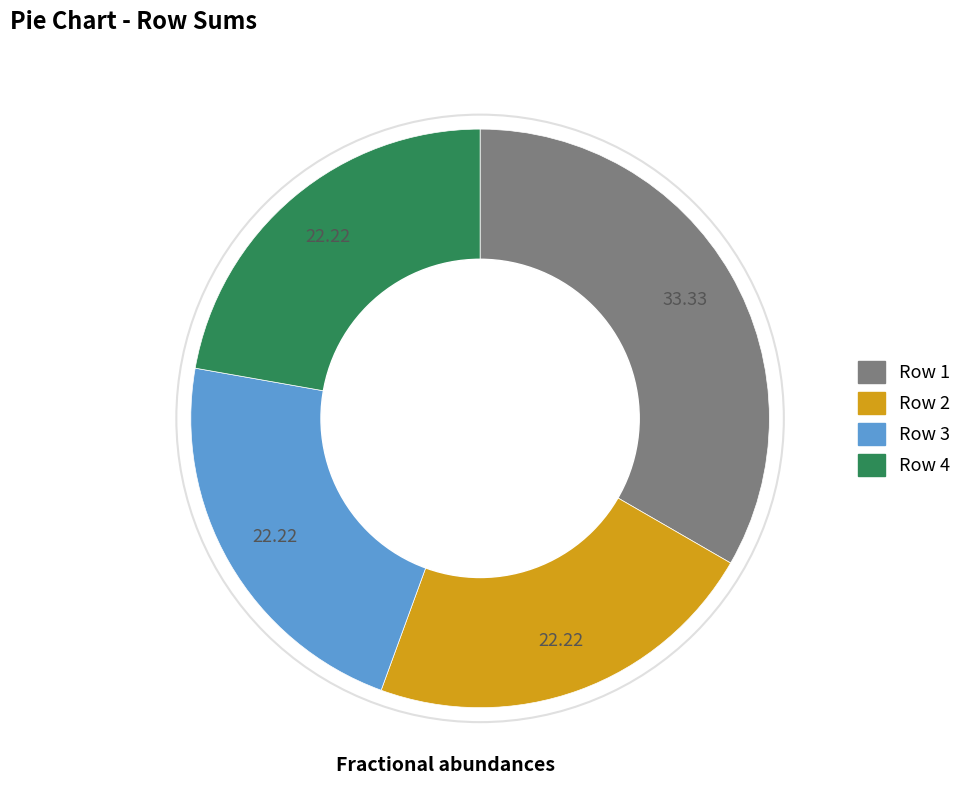

Is there a majority slice in this chart?

No